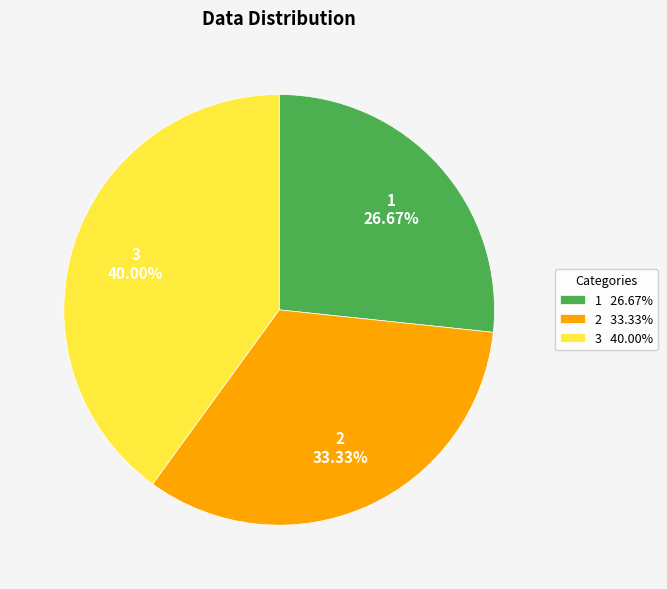

To the nearest percent, what is the average slice percentage?

33%